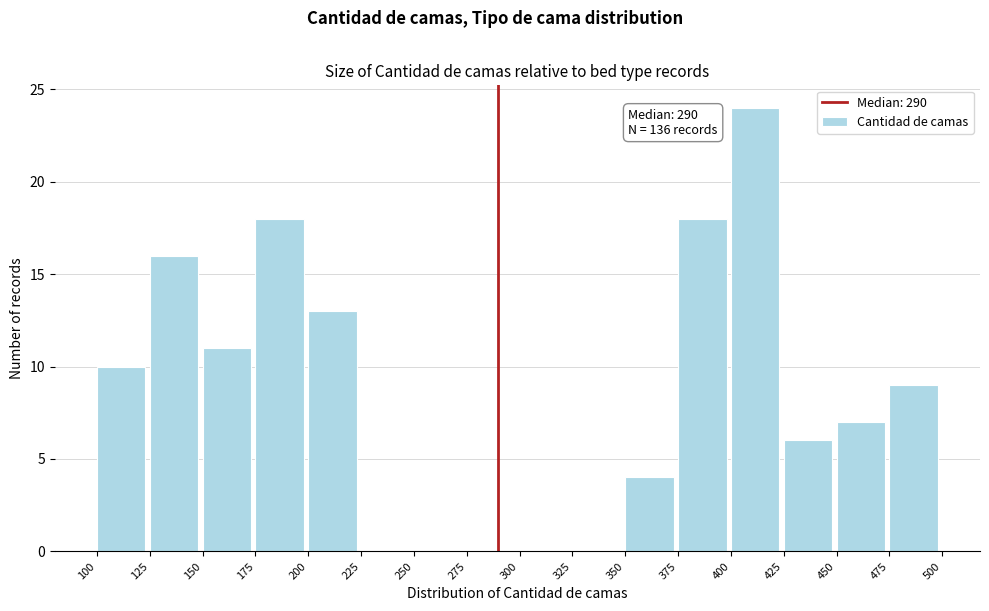

Over which range of the x-axis is the bar tallest?

400 to 425